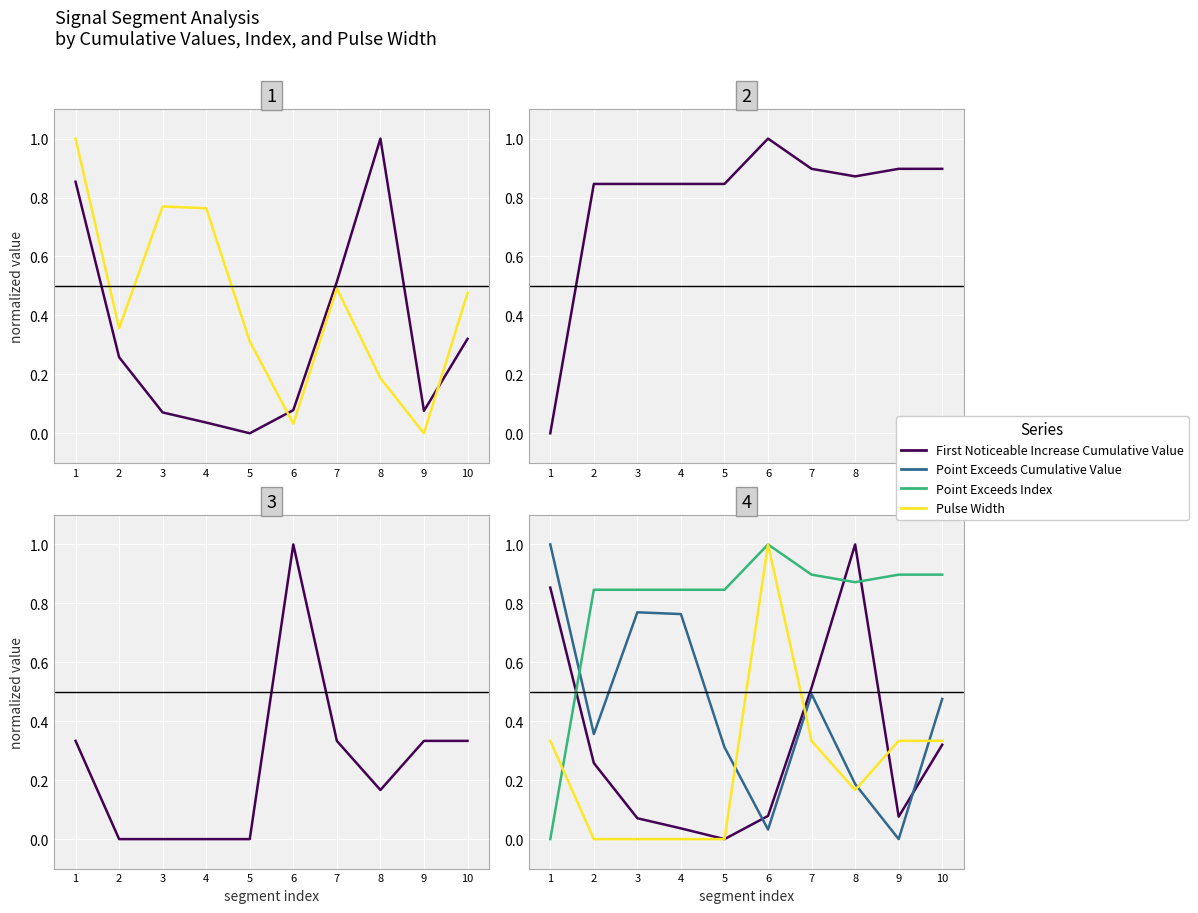

What is the value of the Pulse Width point at the 10th from the left?

0.3